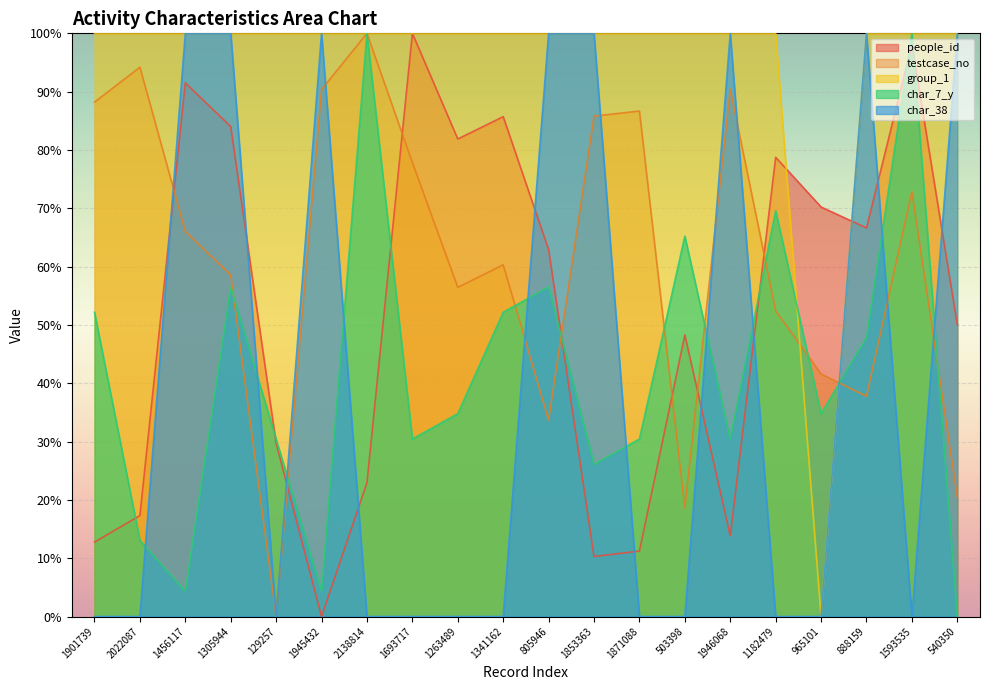

What are all the series names shown in the legend?

people_id, testcase_no, group_1, char_7_y, char_38